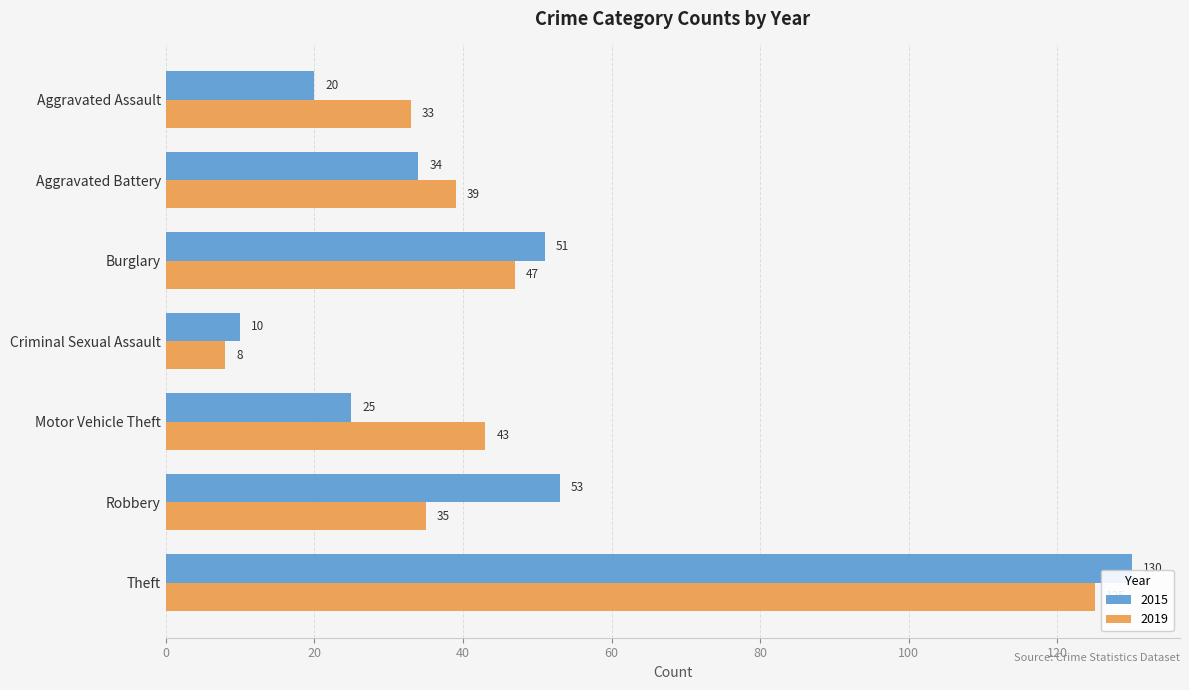

Which series has the largest range (max minus min)?

2015